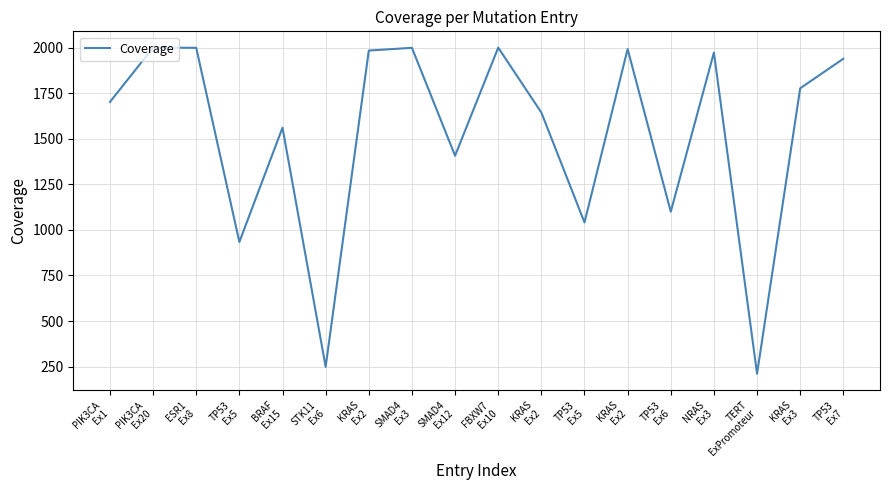

Which has a higher value, KRAS
Ex2 or ESR1
Ex8?

ESR1
Ex8